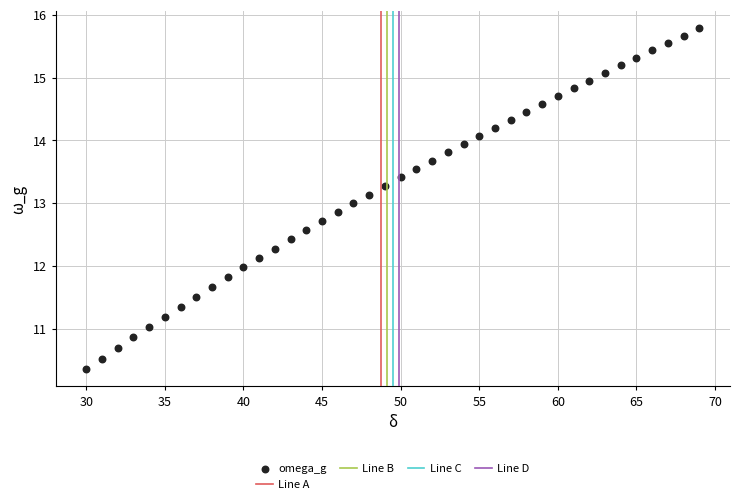

What is the range of Y values (max minus min)?

5.4